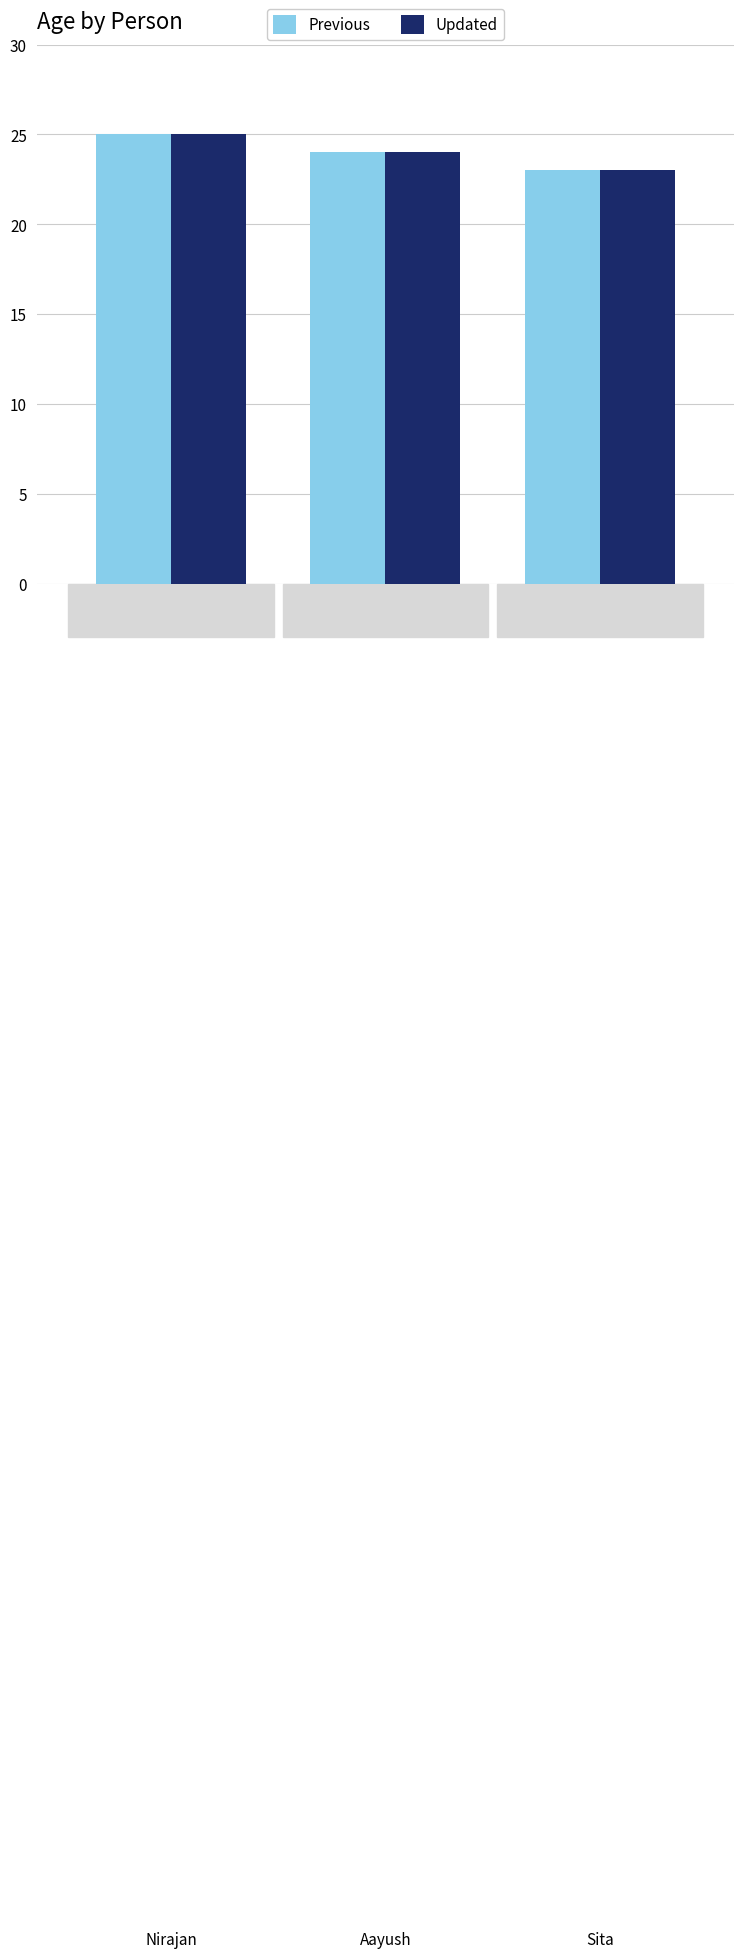

What is the average value of the Updated series?

24